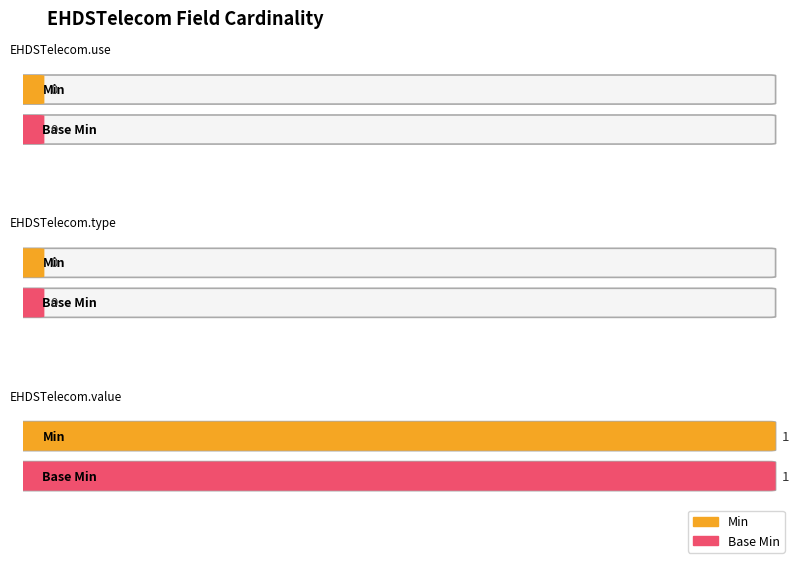

Reading right to left, list all the values displayed in this chart.

Min: EHDSTelecom.value=1	EHDSTelecom.type=0	EHDSTelecom.use=0
Base Min: EHDSTelecom.value=1	EHDSTelecom.type=0	EHDSTelecom.use=0